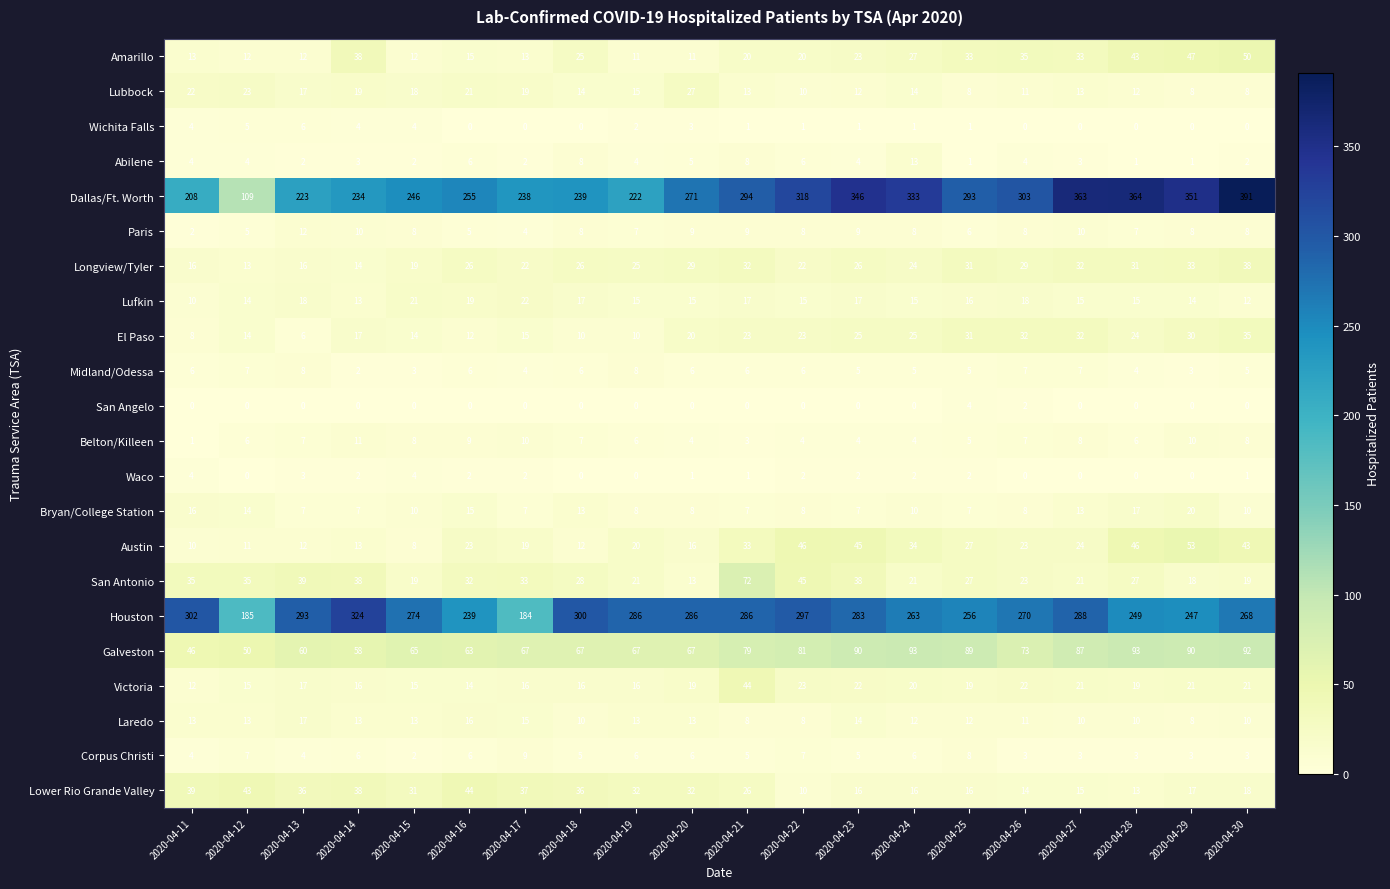

The Abilene series shows 4 at 2020-04-23. True or false?

True